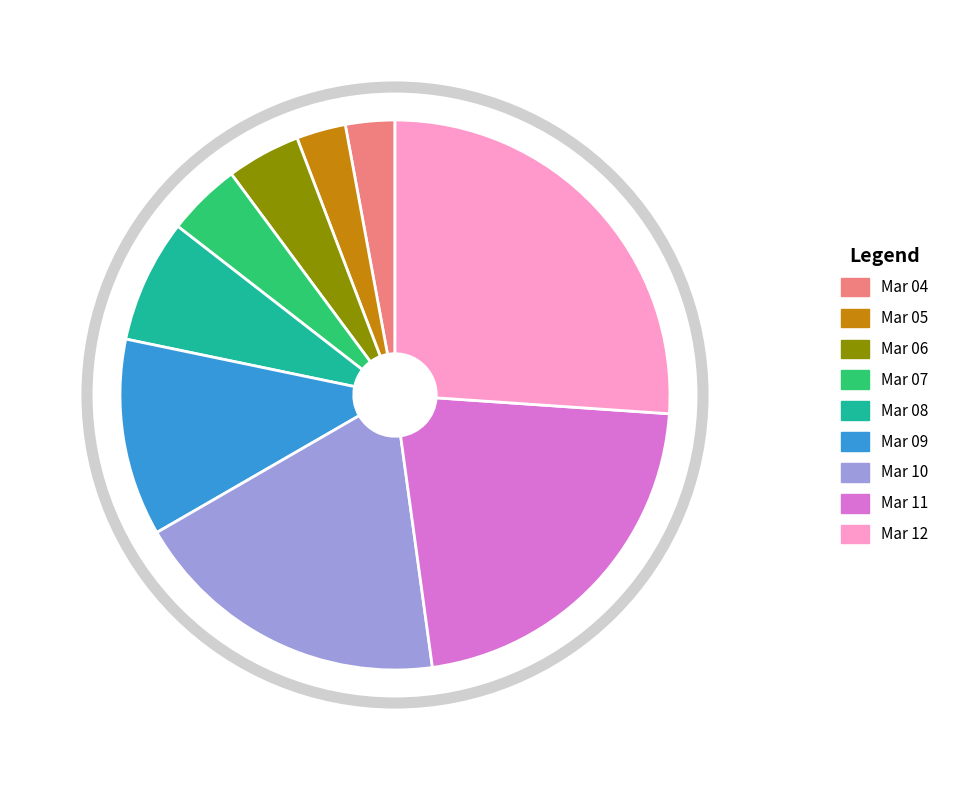

Is there a majority slice in this chart?

No